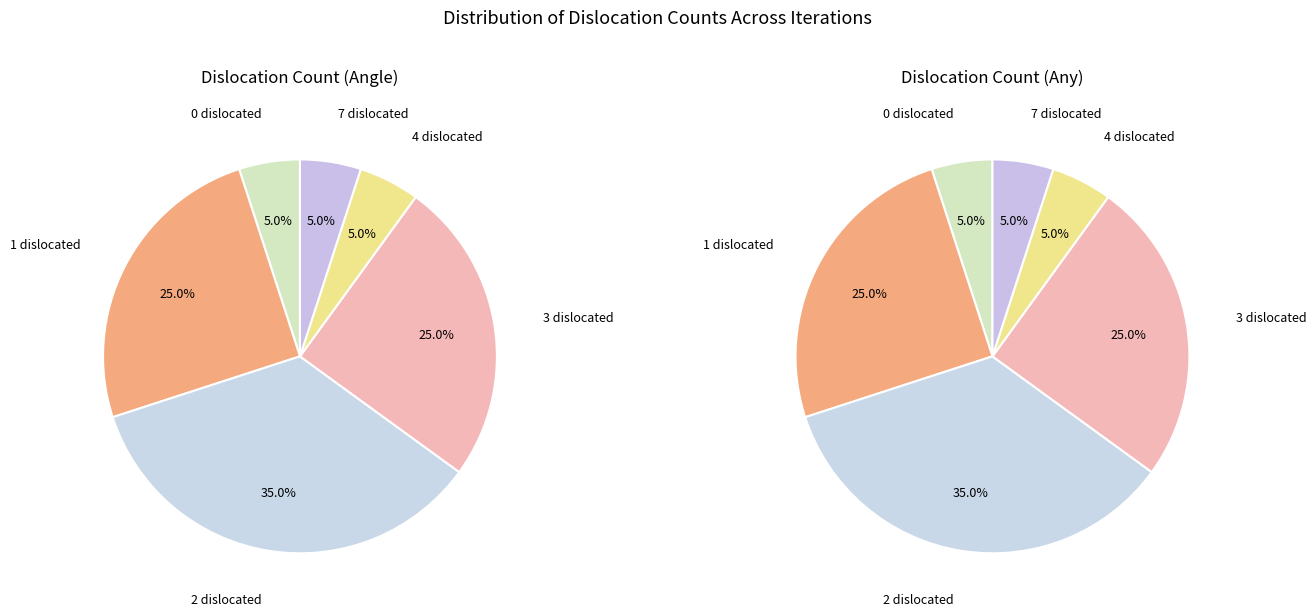

True or false: 7 accounts for 5% of the total.

True